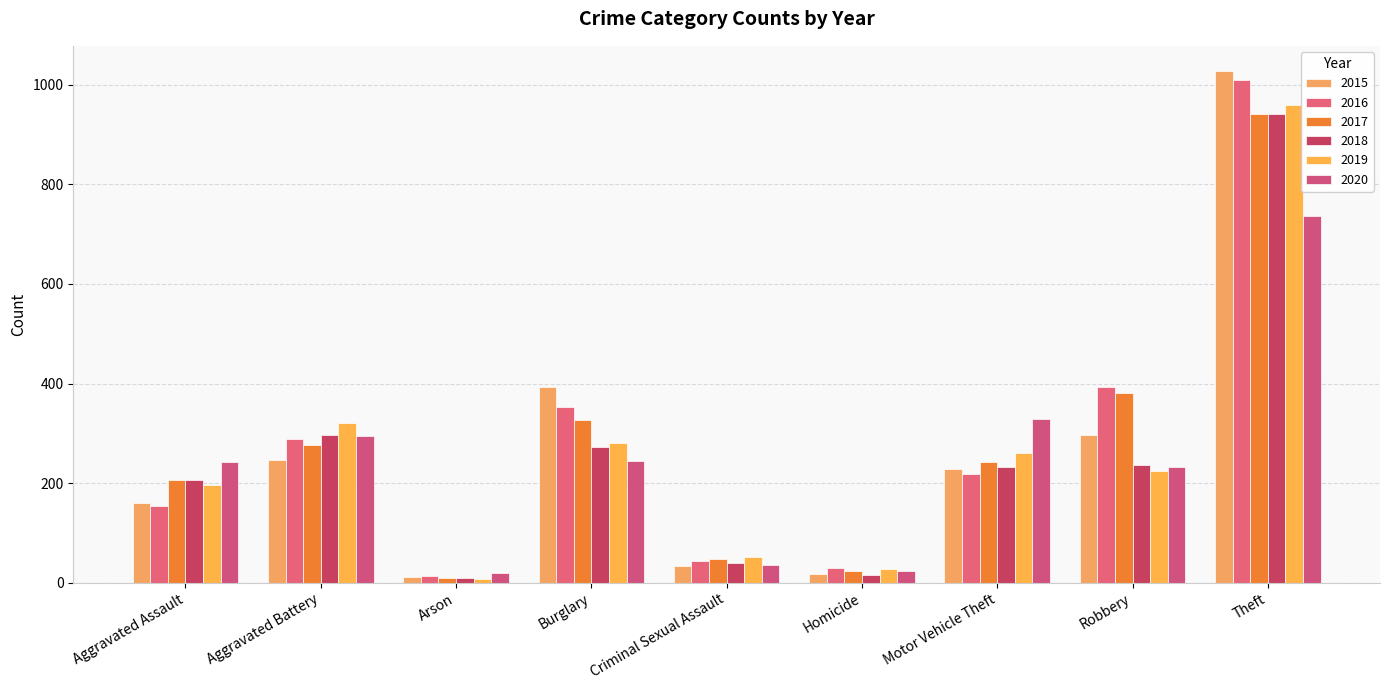

Rank the categories by 2017 value from lowest to highest.

Arson, Homicide, Criminal Sexual Assault, Aggravated Assault, Motor Vehicle Theft, Aggravated Battery, Burglary, Robbery, Theft